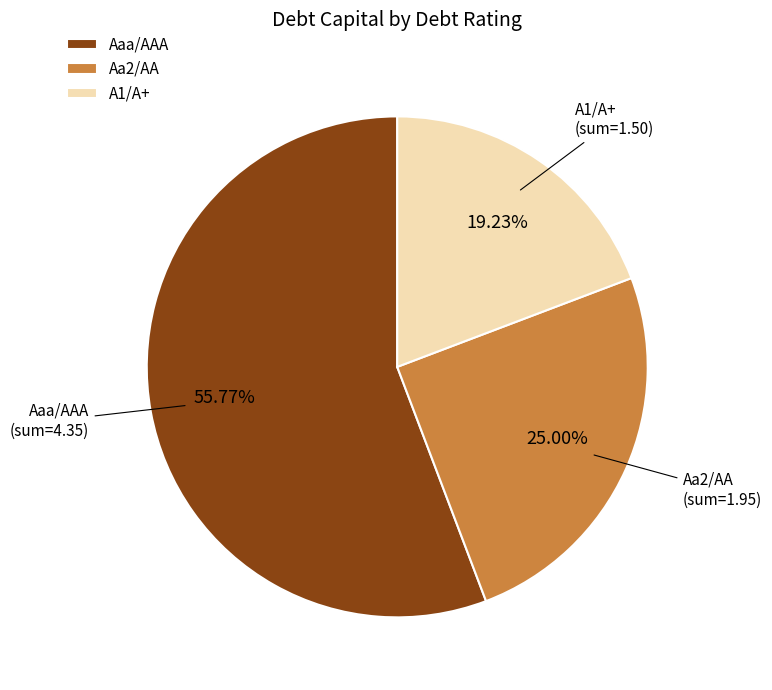

Combined, do Aa2/AA and Aaa/AAA account for over 50%?

Yes